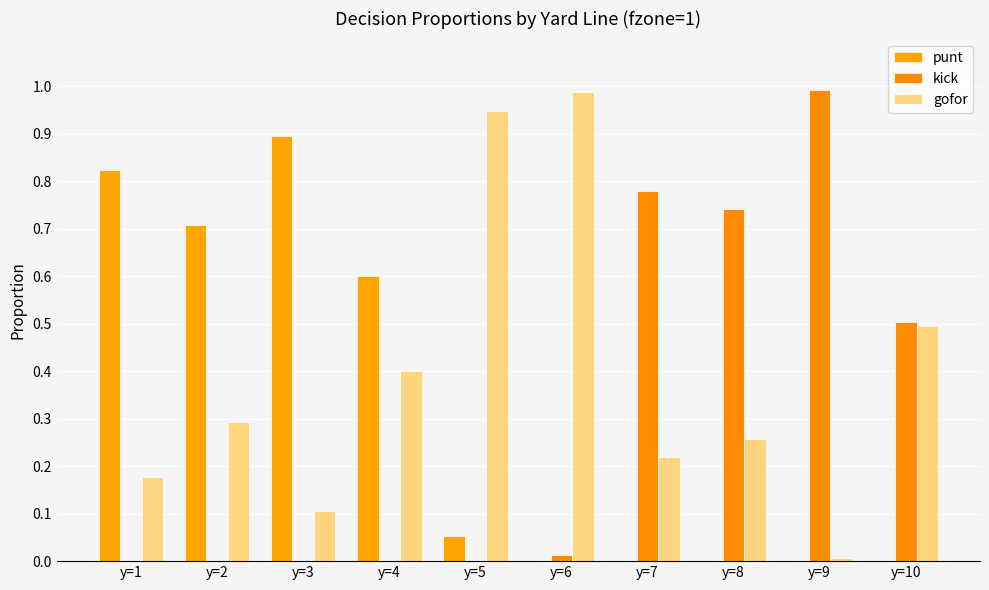

How many groups of bars are there?

10